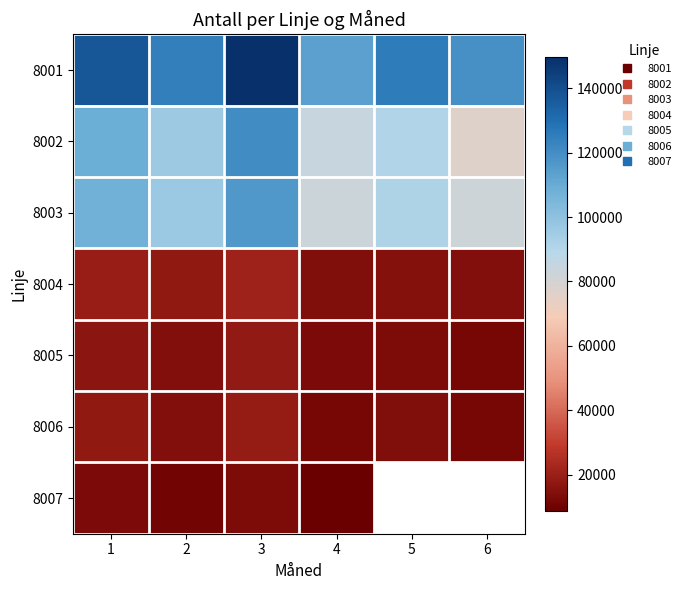

What is the total value across all series at 2?

375139.0